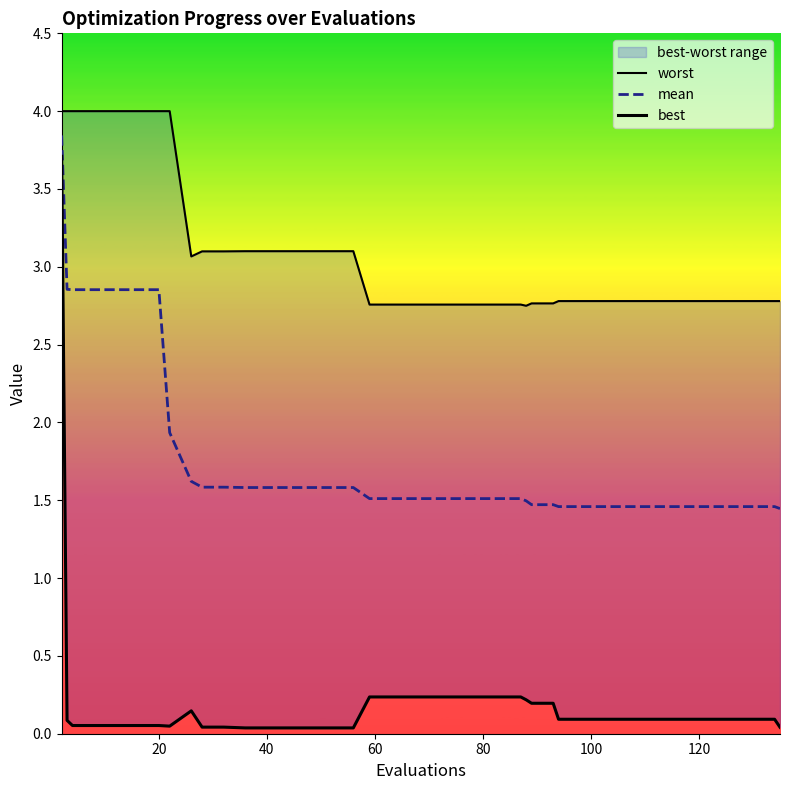

What is the lowest value of the mean series?

1.4